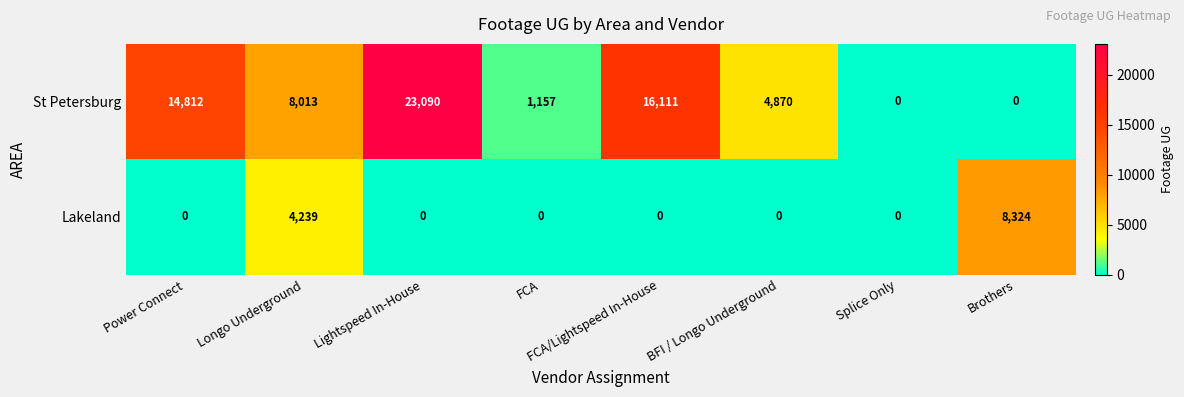

What is the greatest value displayed?

23090